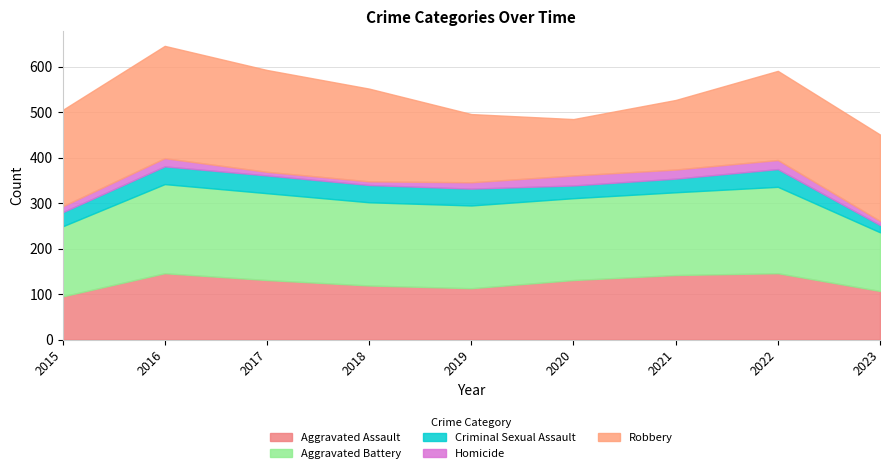

In Criminal Sexual Assault, how many points are higher than both neighbors (excluding endpoints)?

1